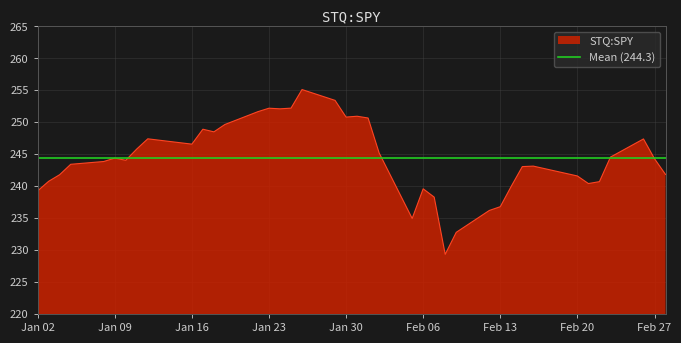

How many points are lower than both their immediate neighbors (excluding endpoints)?

8